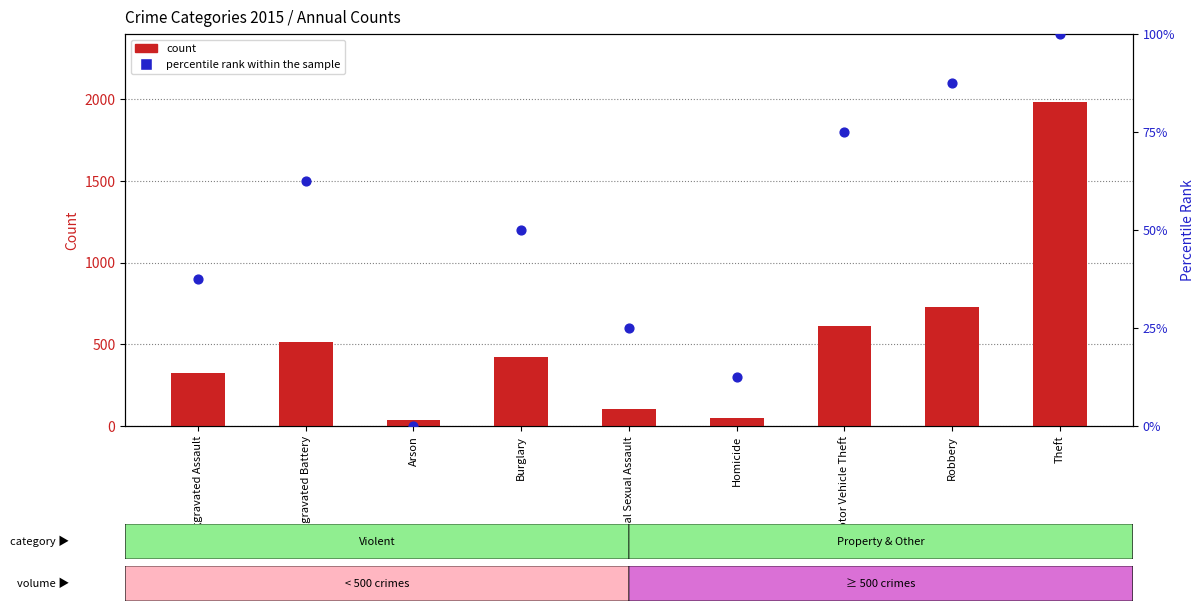

Which series has the widest spread of Y values?

count